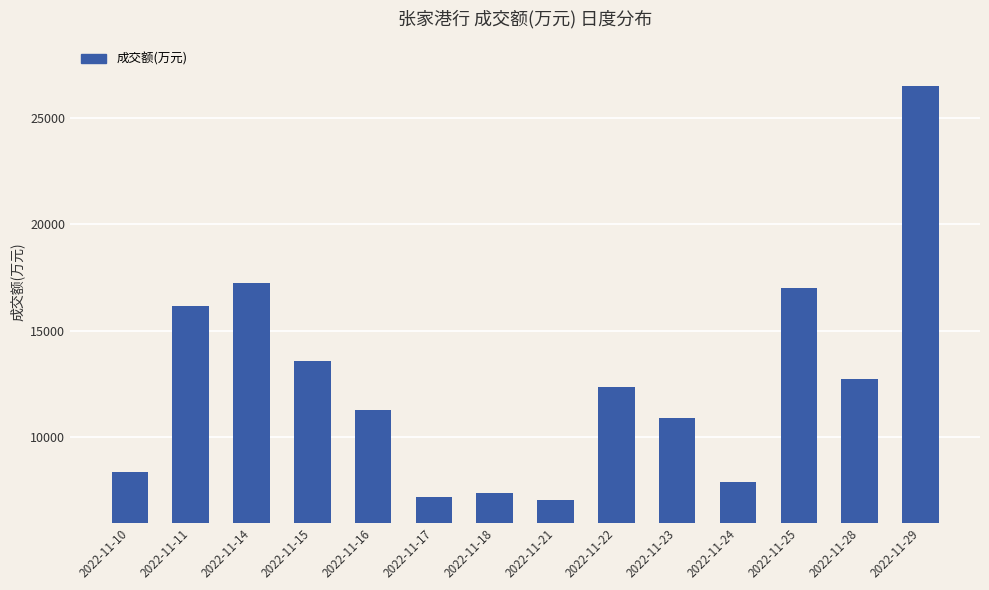

Which category has the highest value across all series?

2022-11-29